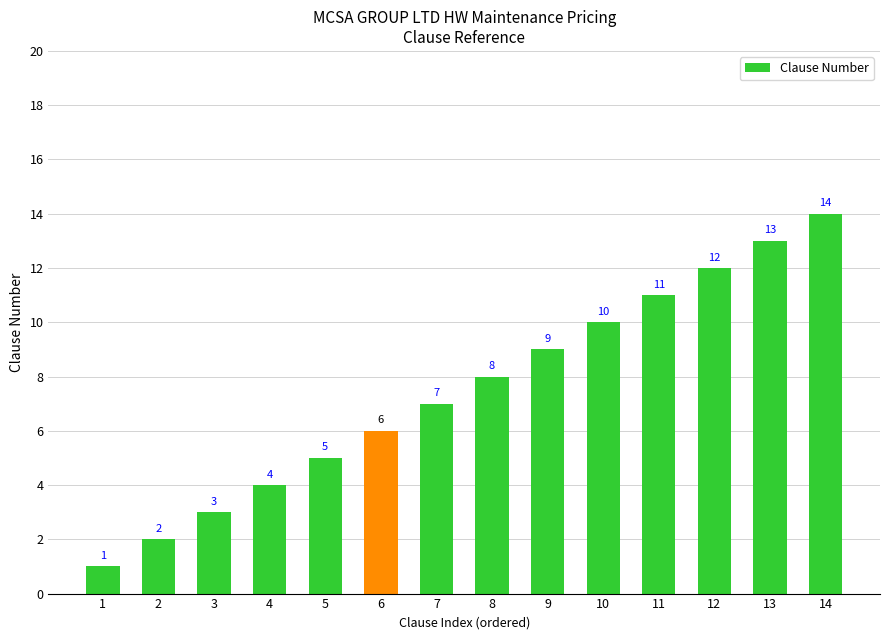

Rank the categories by value from lowest to highest.

1, 2, 3, 4, 5, 6, 7, 8, 9, 10, 11, 12, 13, 14